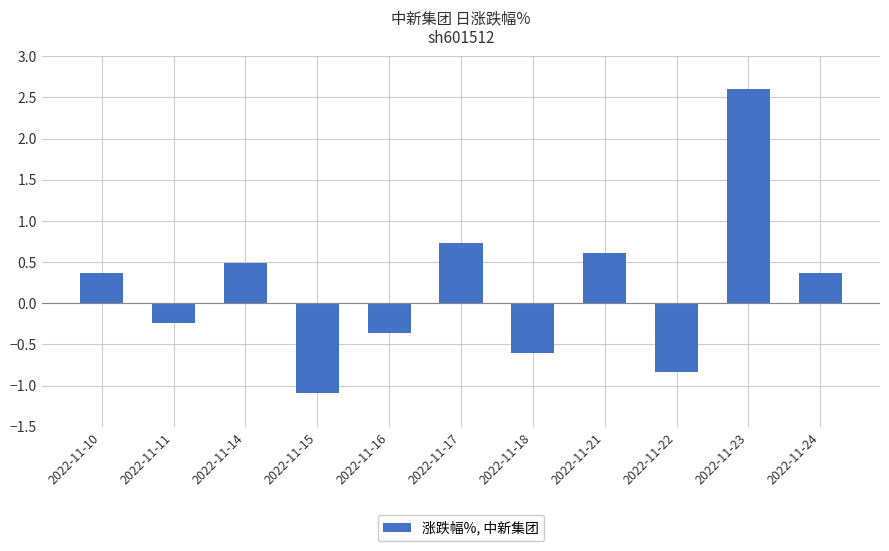

What is the value of the 10th bar from the left?

2.6